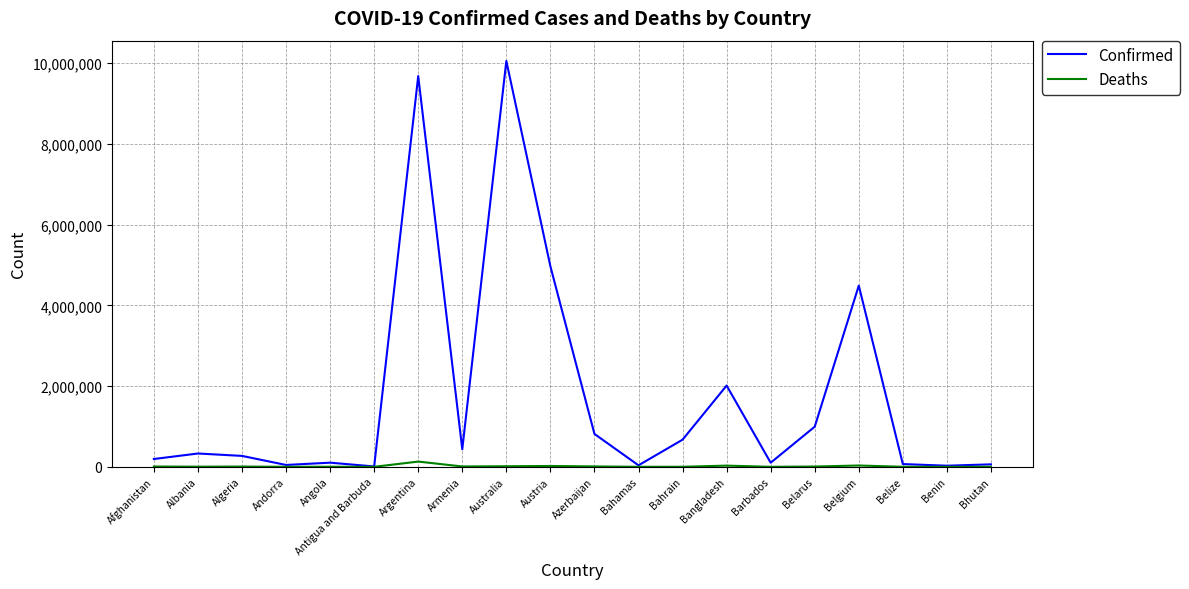

Rank the series by their average value, from highest to lowest.

Confirmed, Deaths